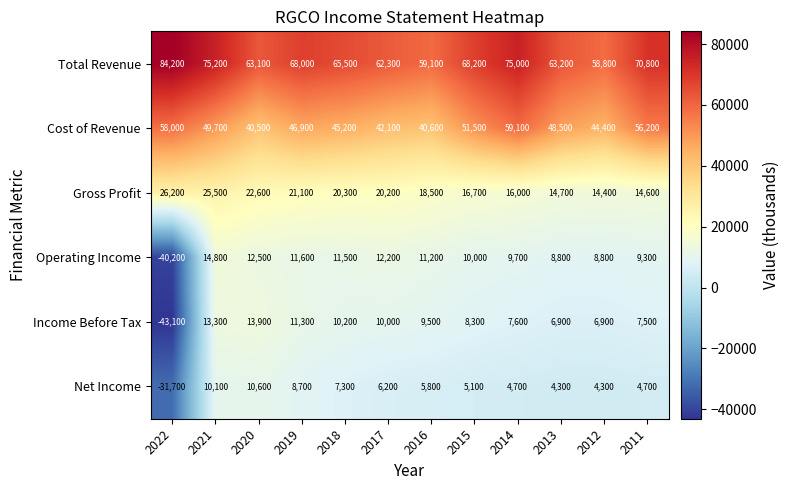

Is it true that Operating Income equals 10000 at 2015?

True